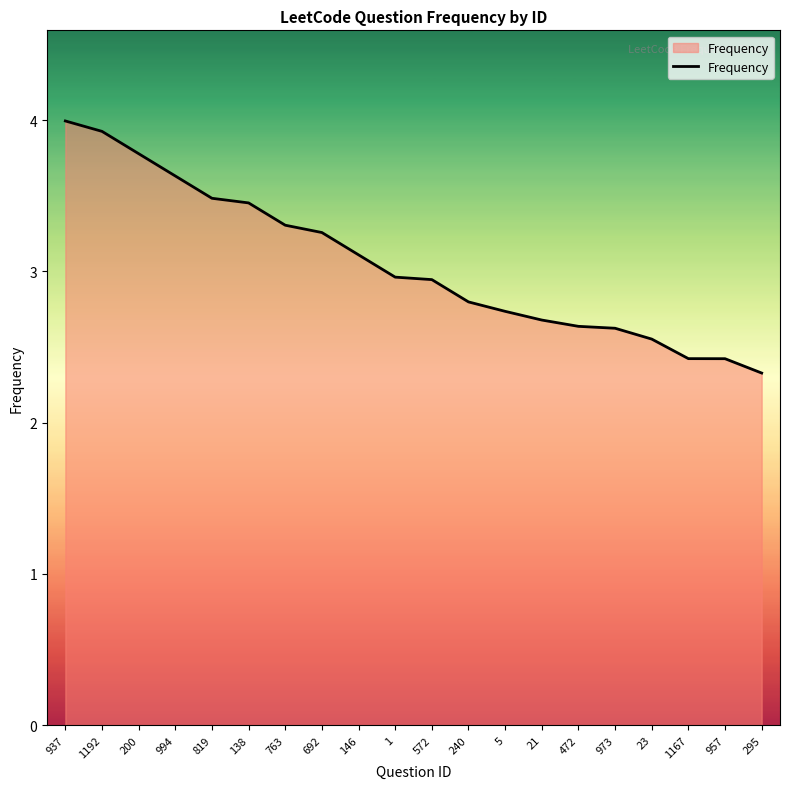

What position from the right is 1167?

3